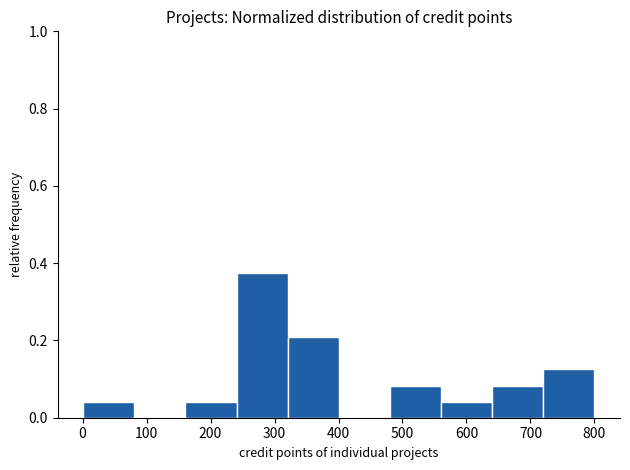

Which range on the x-axis has the tallest bar?

240 to 320